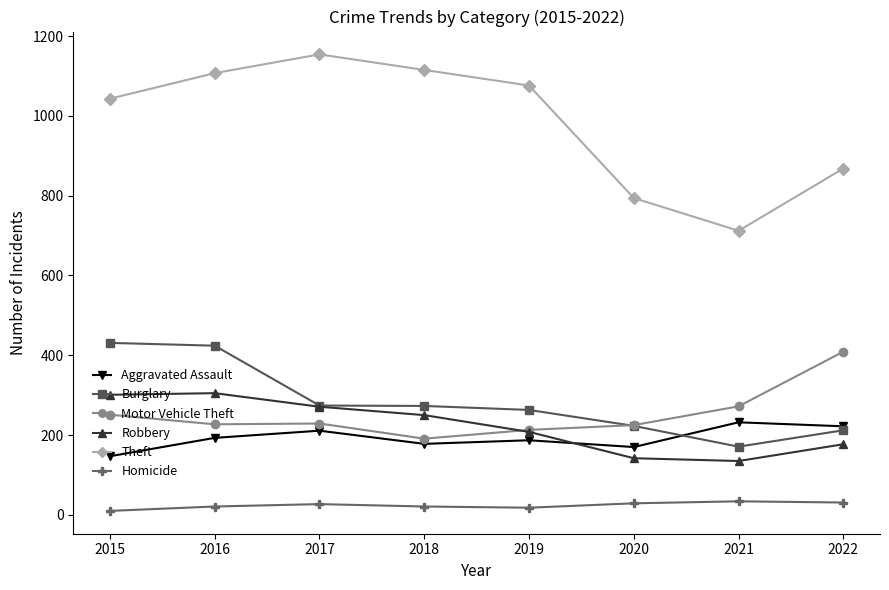

In Motor Vehicle Theft, how many points are lower than both neighbors (excluding endpoints)?

2